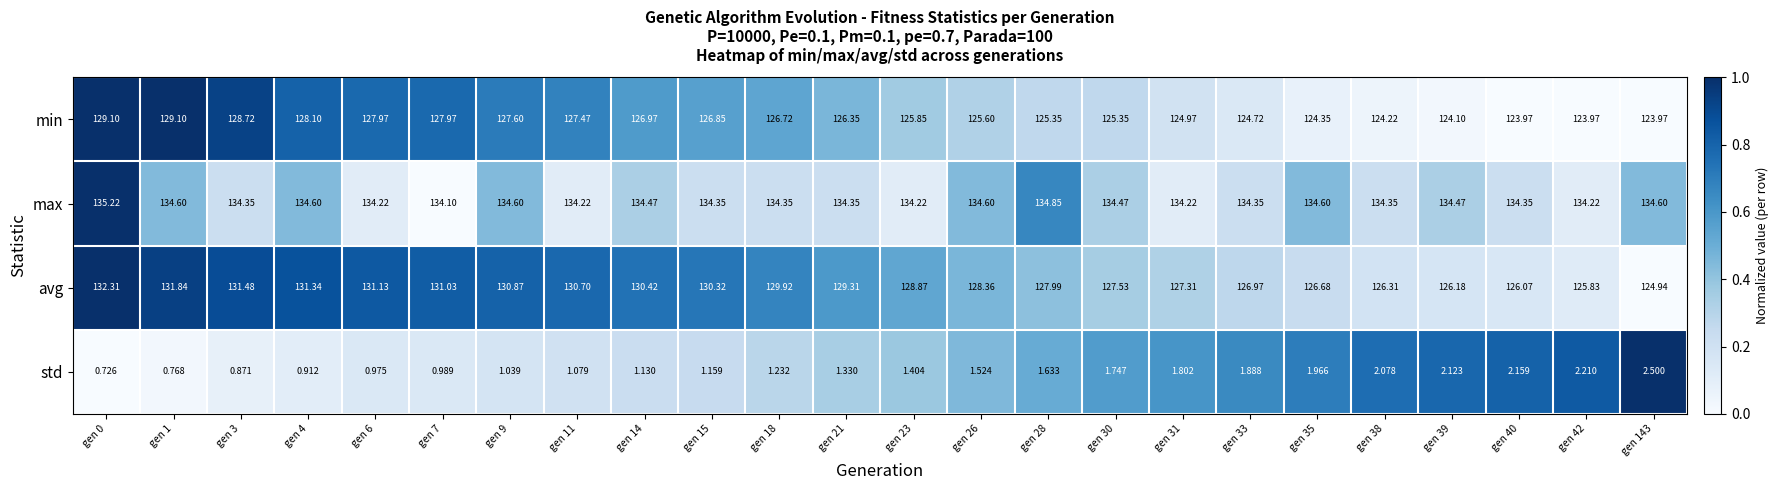

Which series has the widest spread of values?

avg